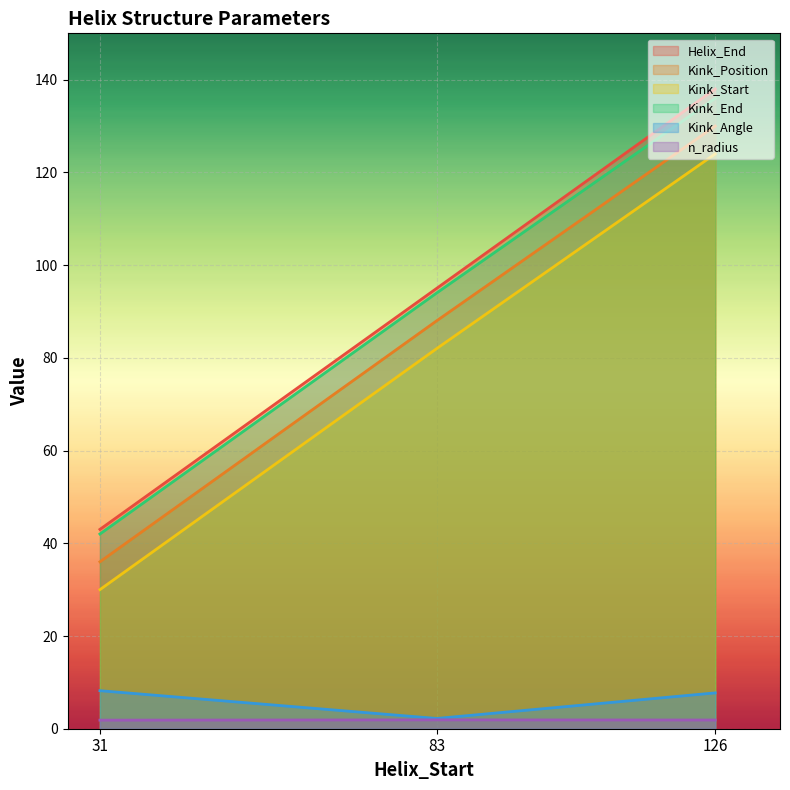

How many lines are shown in the chart?

6